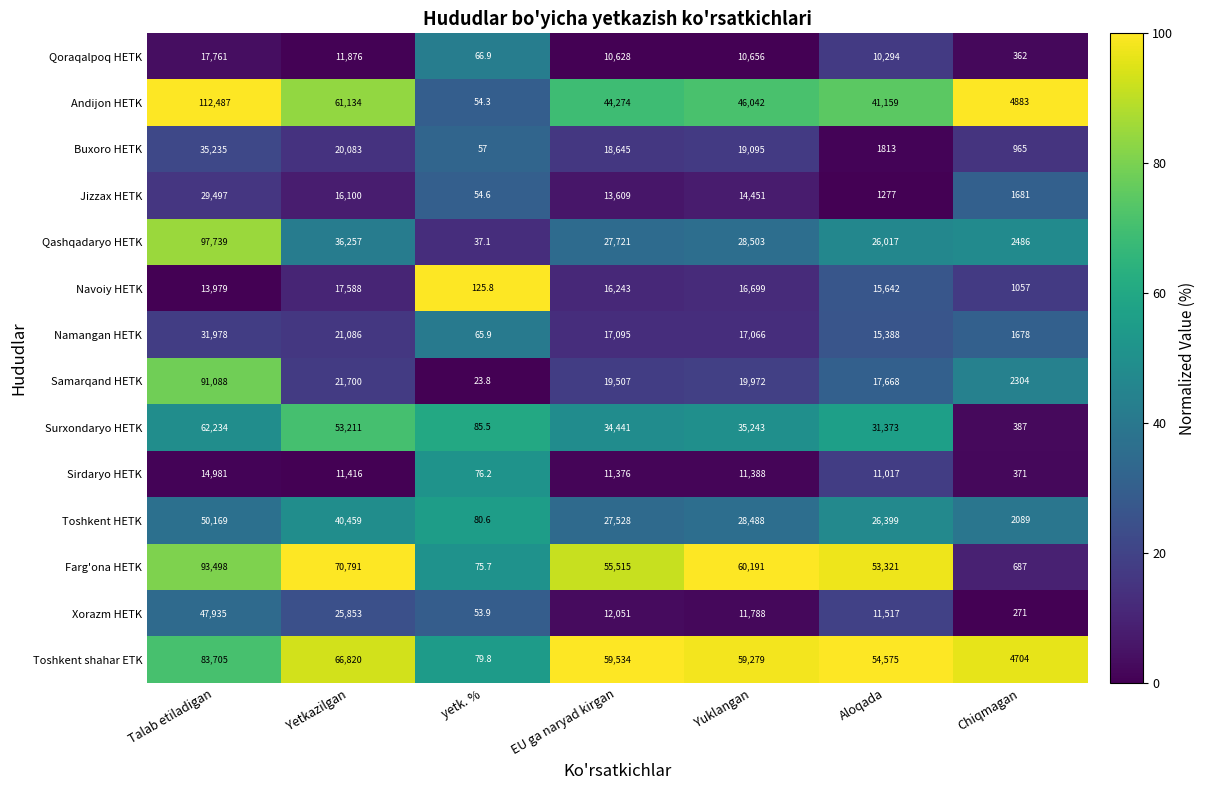

How many categories are shown in the chart?

7